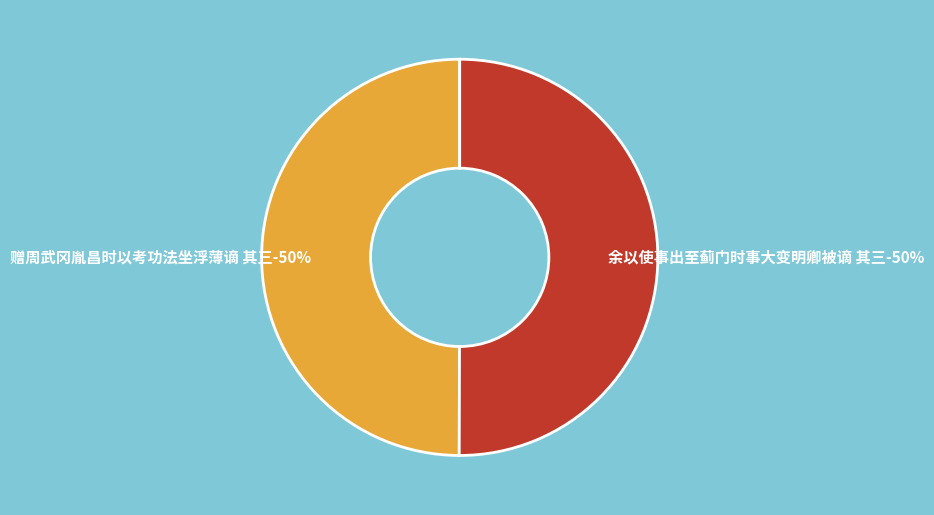

To the nearest percent, what is the combined percentage of 赠周武冈胤昌时以考功法坐浮薄谪 其三 and 余以使事出至蓟门时事大变明卿被谪 其三?

100%